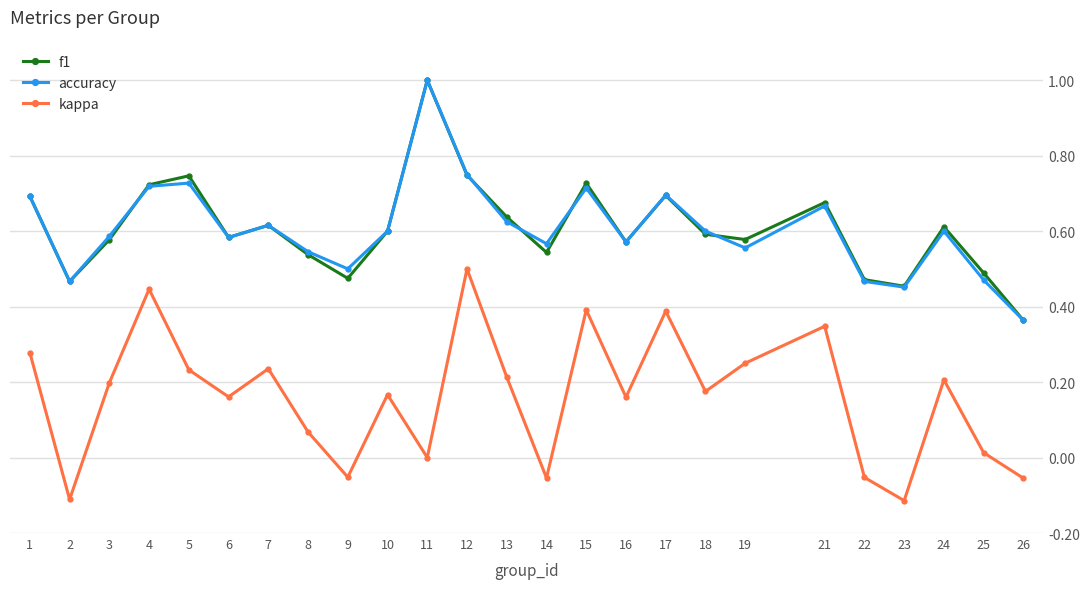

Count the number of data series in this chart.

3